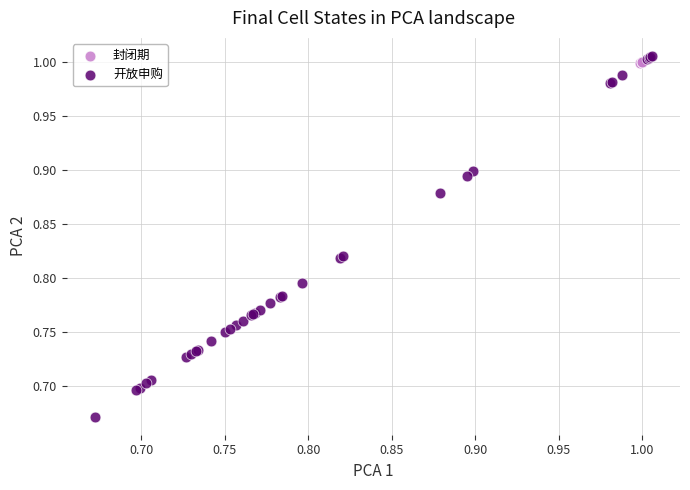

Which series has the widest spread of Y values?

开放申购